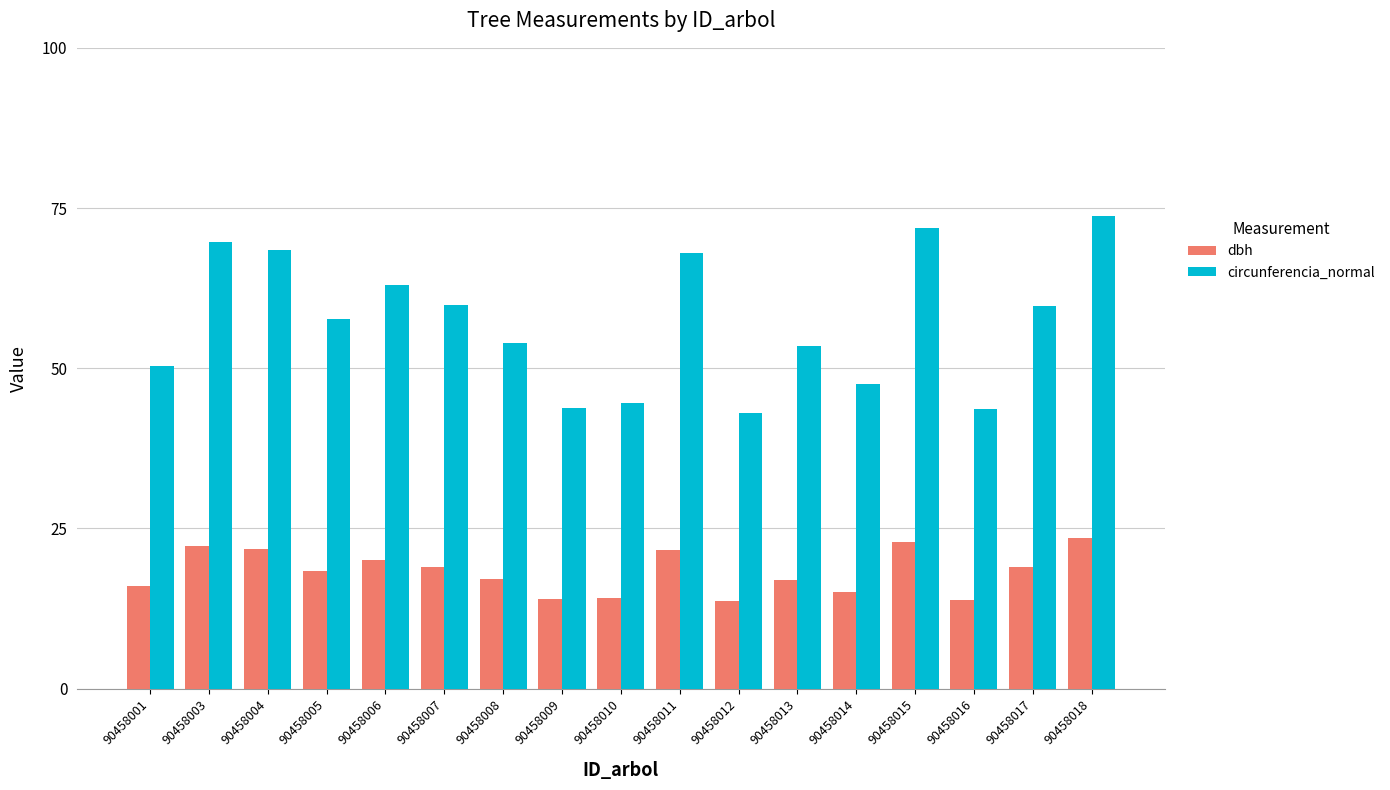

Count the number of data series in this chart.

2